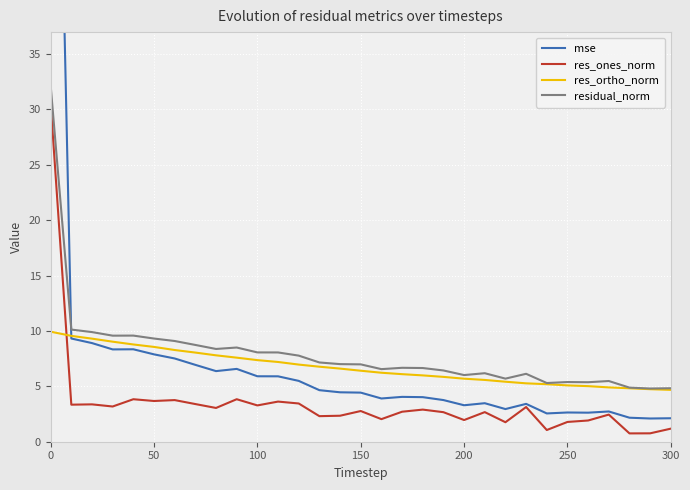

List the series in order of their peak value, lowest first.

res_ortho_norm, res_ones_norm, residual_norm, mse